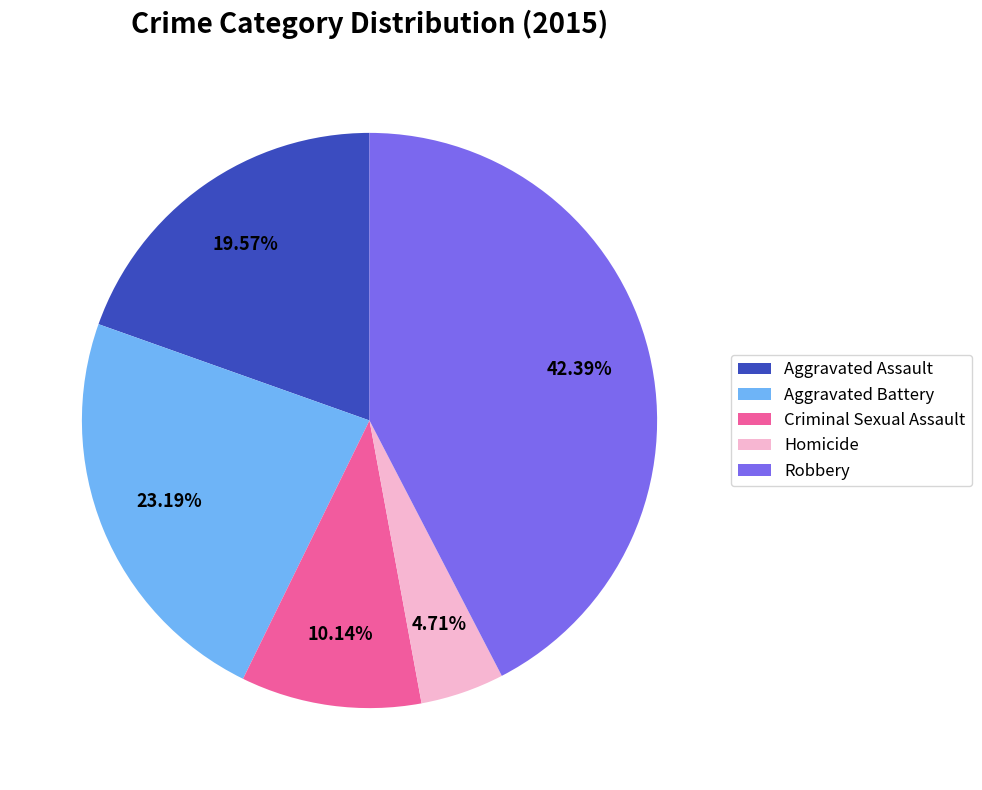

To the nearest percent, what is the difference between the largest and smallest slice percentages?

38%